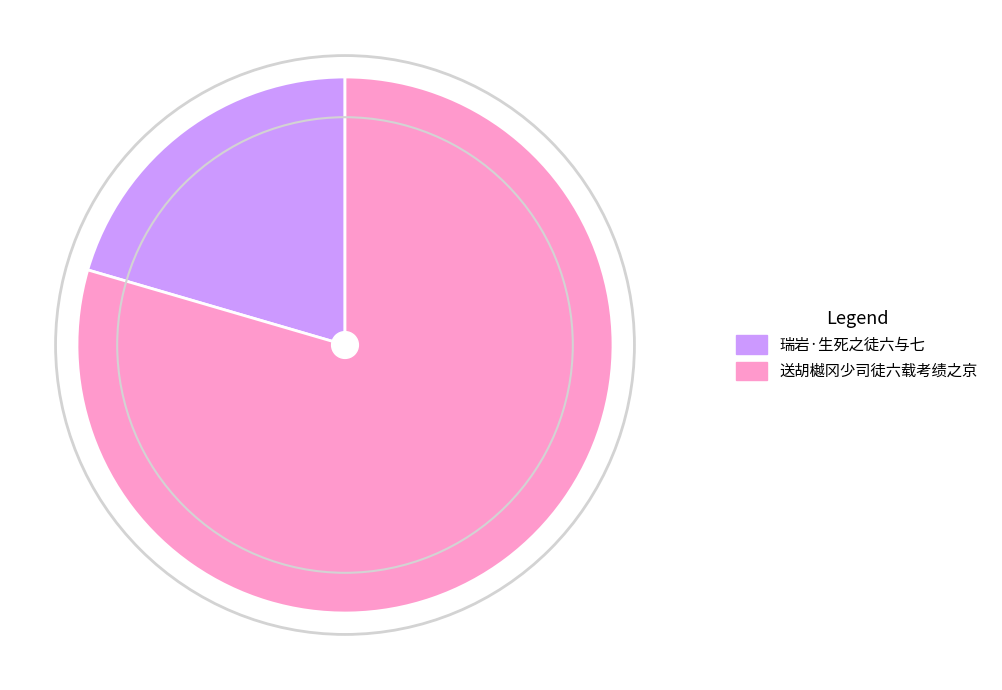

Combined, do 瑞岩·生死之徒六与七 and 送胡樾冈少司徒六载考绩之京 account for over 50%?

Yes